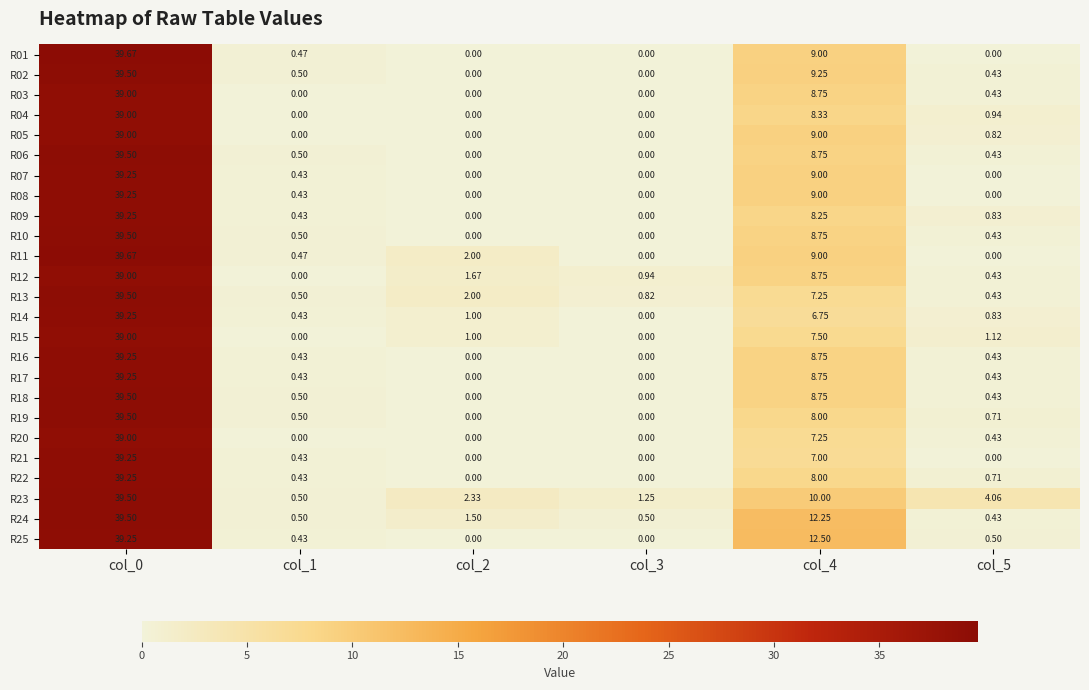

Is the value of R13 at col_3 greater than the value of R22 at col_1?

Yes